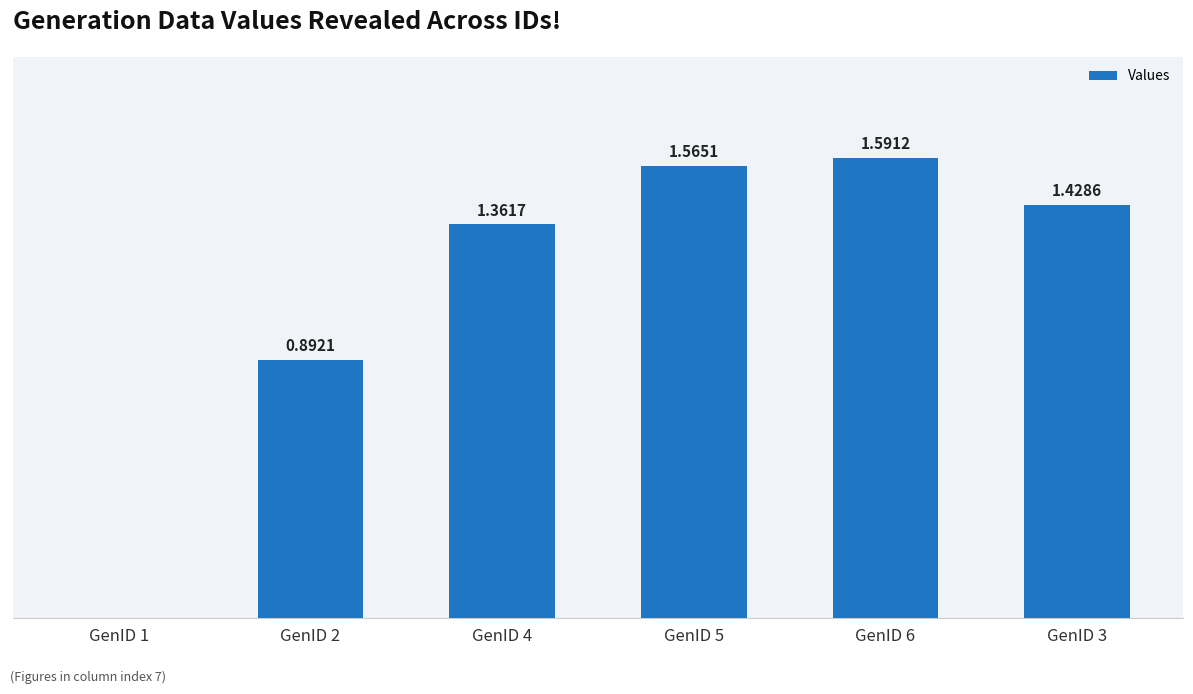

Which has a higher value, GenID 6 or GenID 3?

GenID 6